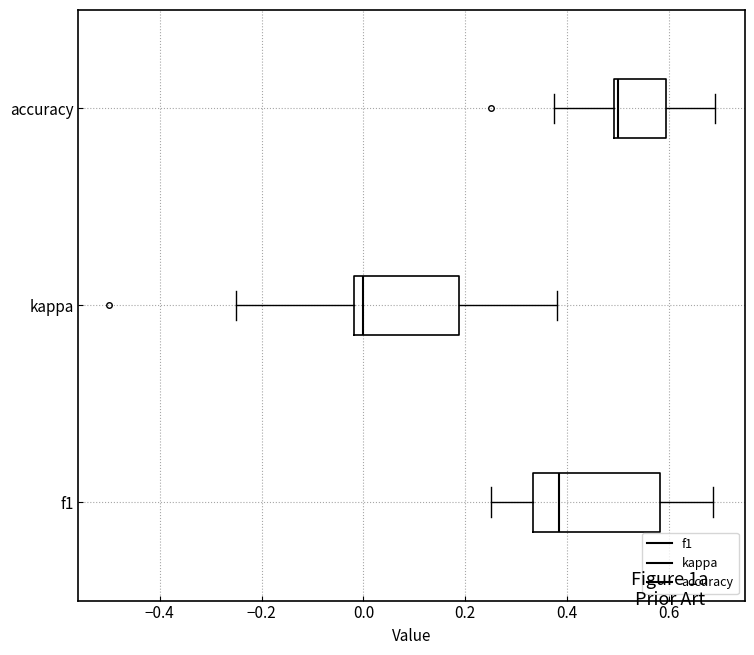

Comparing the boxes themselves (not the whiskers), which one is the widest?

f1